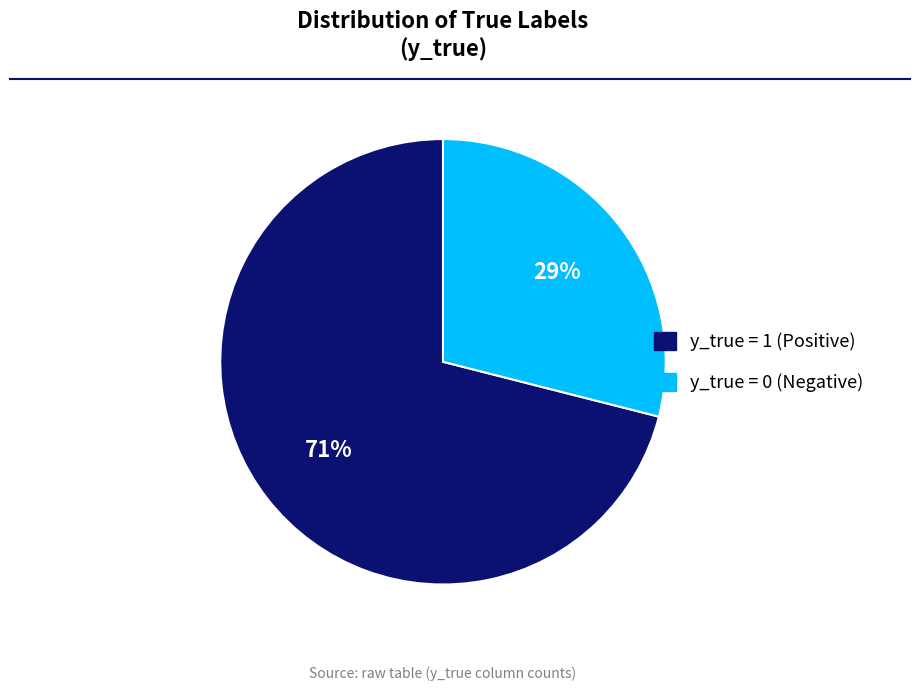

Rank the categories by value from lowest to highest.

y_true = 0 (Negative), y_true = 1 (Positive)